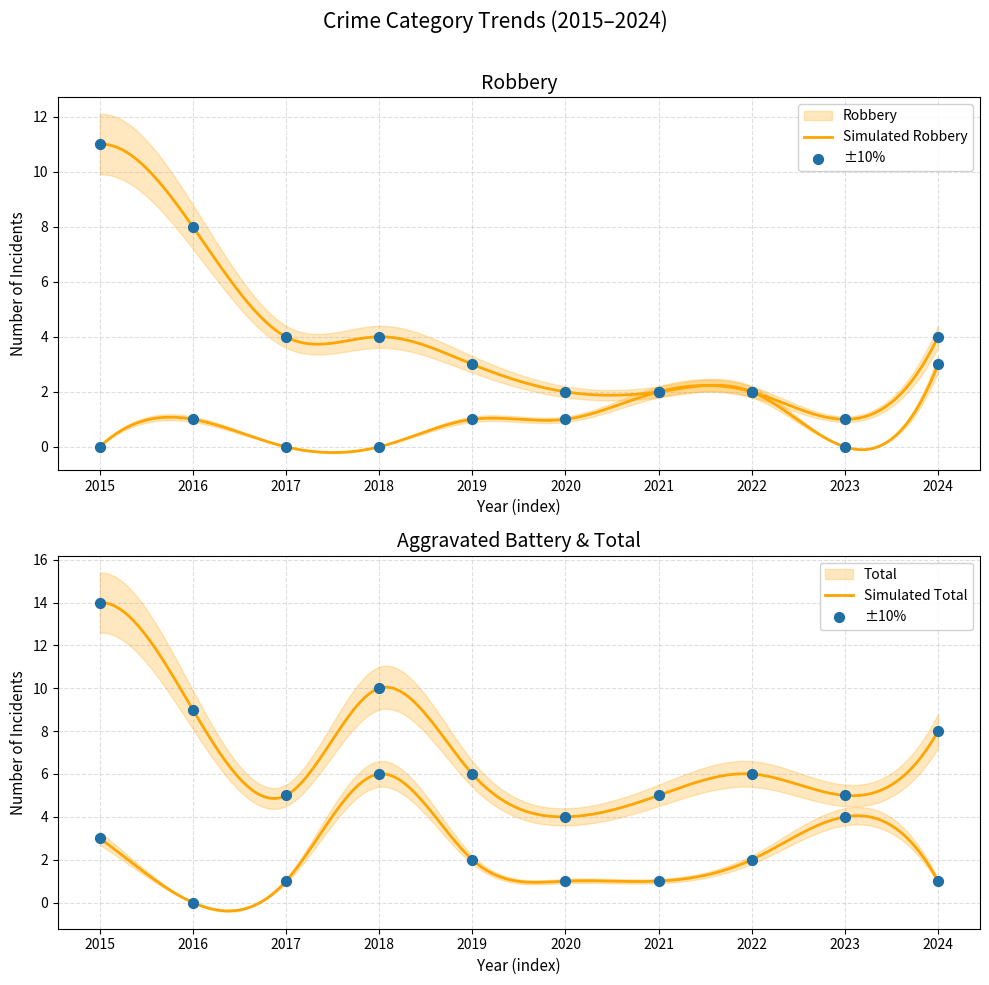

At how many categories does at least one series exceed 8?

3